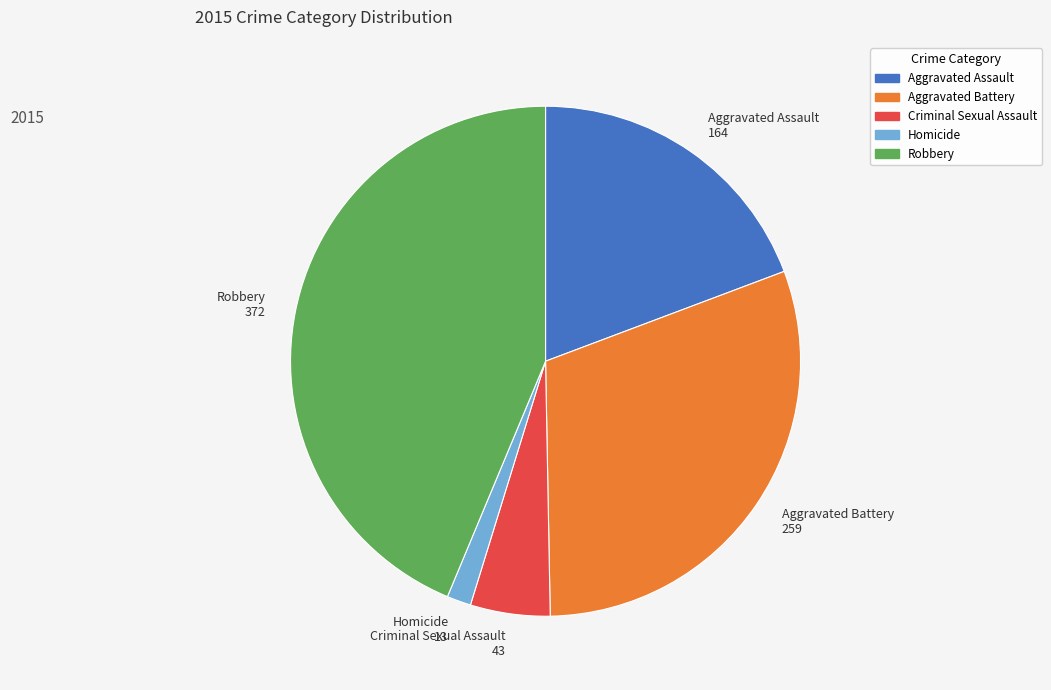

Between Aggravated Assault 164 and Aggravated Battery 259, which is larger?

Aggravated Battery 259